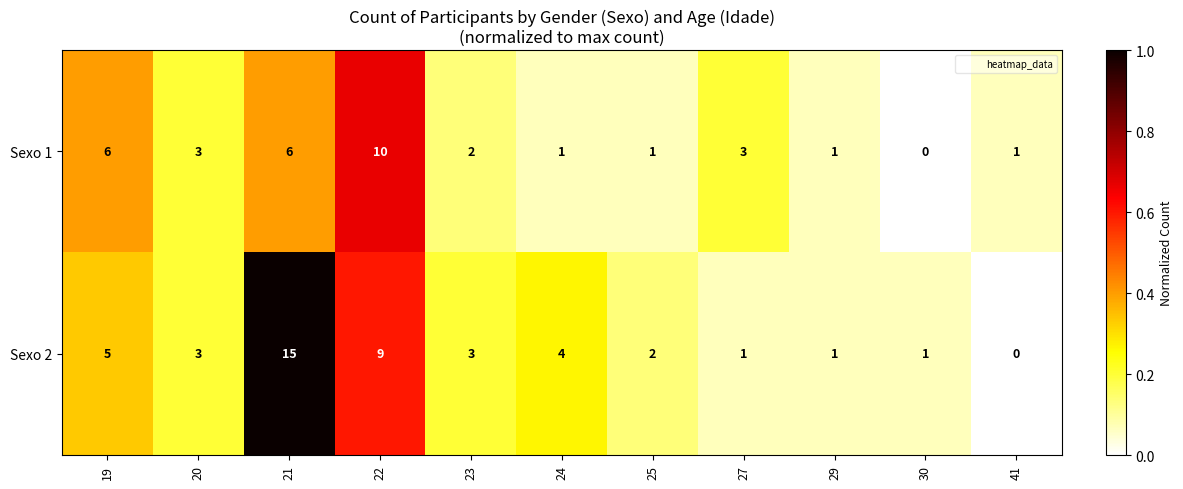

At how many categories does at least one series exceed 0?

11